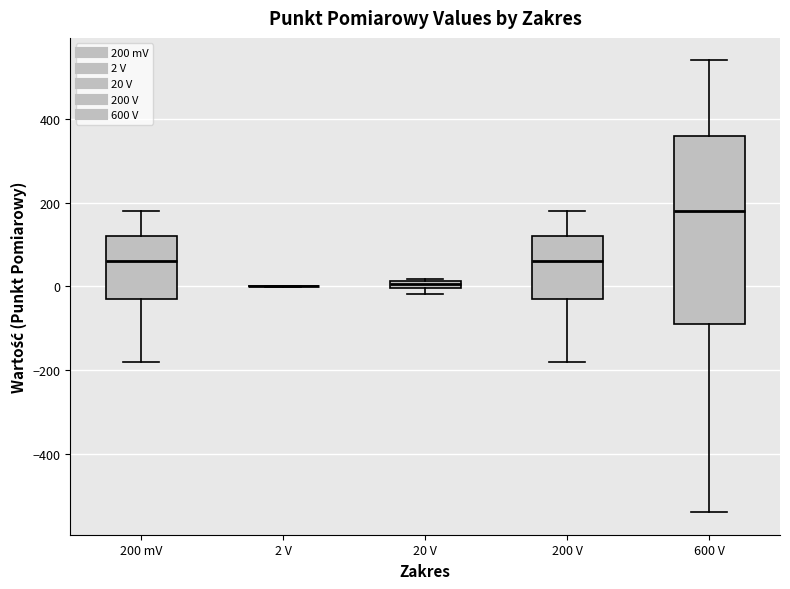

Which box is the tallest, from its lower edge to its upper edge?

600 V